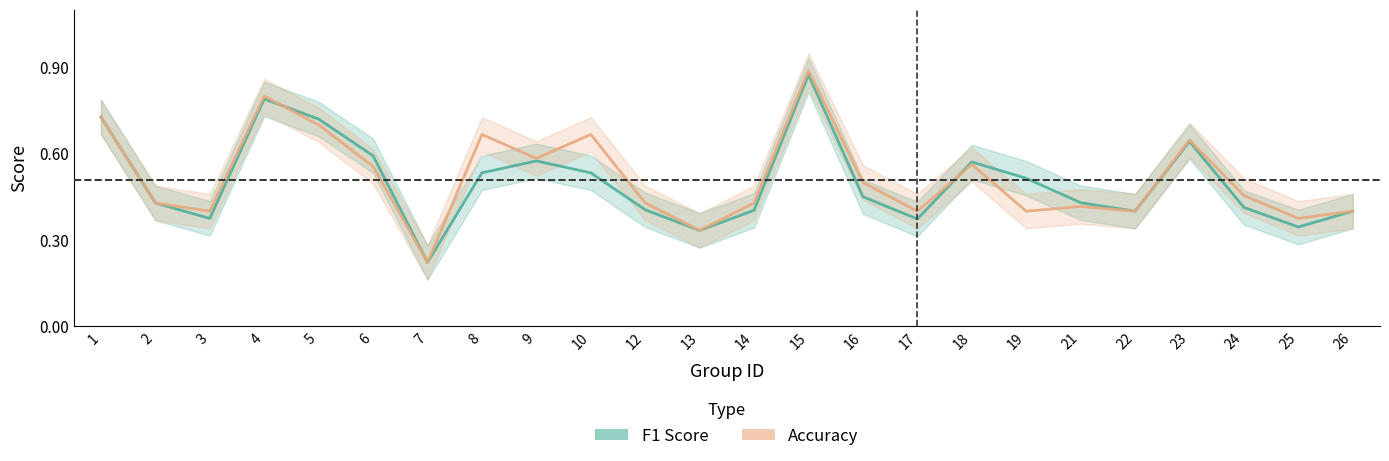

Reading left to right, extract all data points from this chart.

f1: 1=0.7	2=0.4	3=0.4	4=0.8	5=0.7	6=0.6	7=0.2	8=0.5	9=0.6	10=0.5	12=0.4	13=0.3	14=0.4	15=0.9	16=0.5	17=0.4	18=0.6	19=0.5	21=0.4	22=0.4	23=0.6	24=0.4	25=0.3	26=0.4
accuracy: 1=0.7	2=0.4	3=0.4	4=0.8	5=0.7	6=0.6	7=0.2	8=0.7	9=0.6	10=0.7	12=0.4	13=0.3	14=0.4	15=0.9	16=0.5	17=0.4	18=0.6	19=0.4	21=0.4	22=0.4	23=0.6	24=0.5	25=0.4	26=0.4